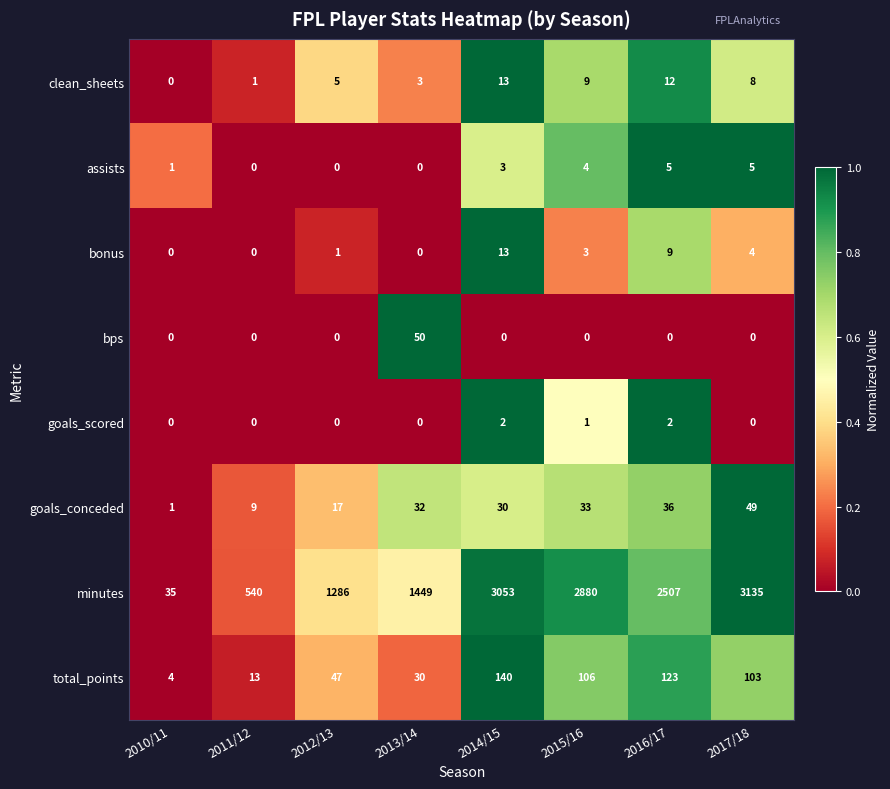

Which series has the widest spread of values?

minutes